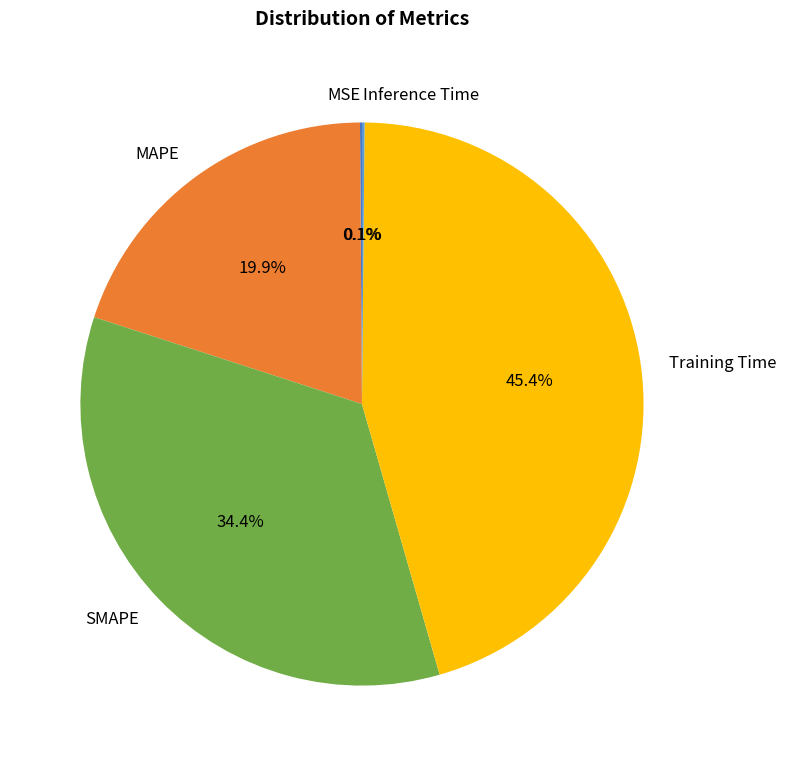

What is the largest slice in the pie chart?

Training Time